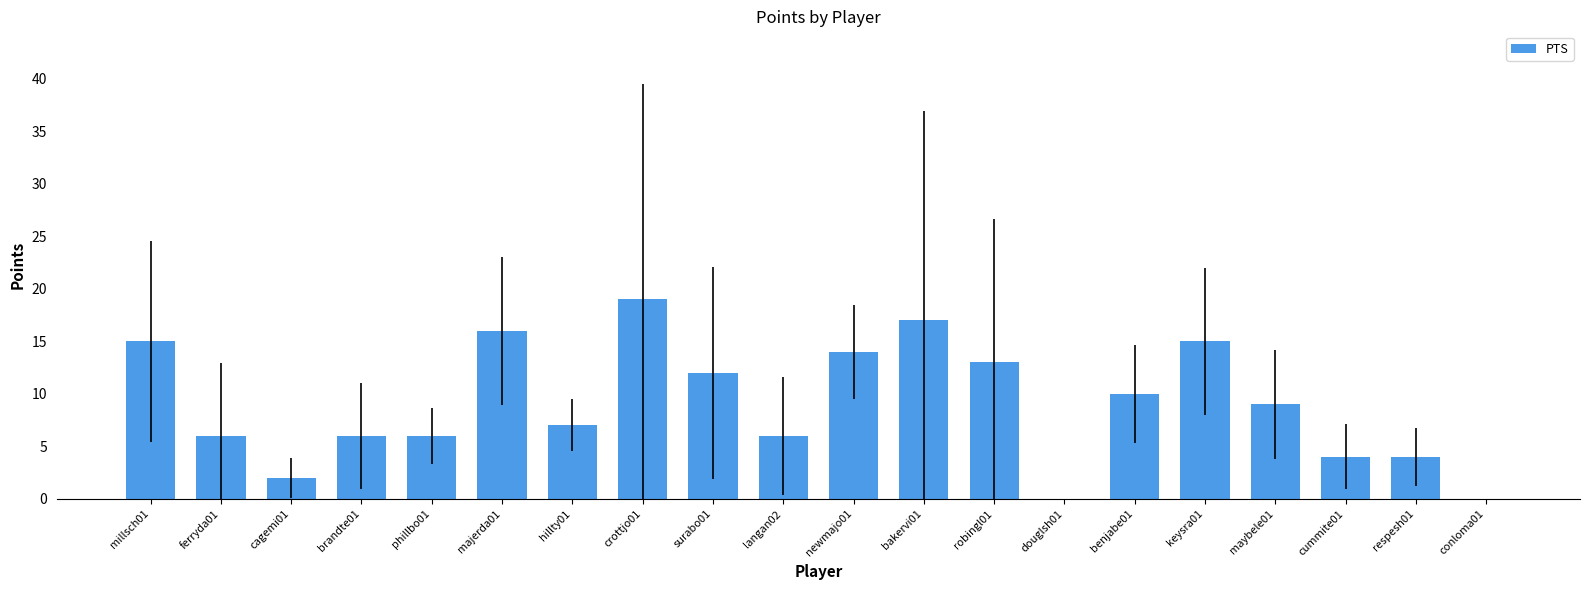

What is the sum of all values?

181